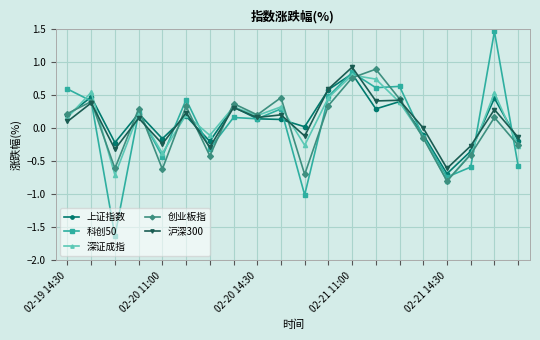

How many distinct data groups are displayed?

5